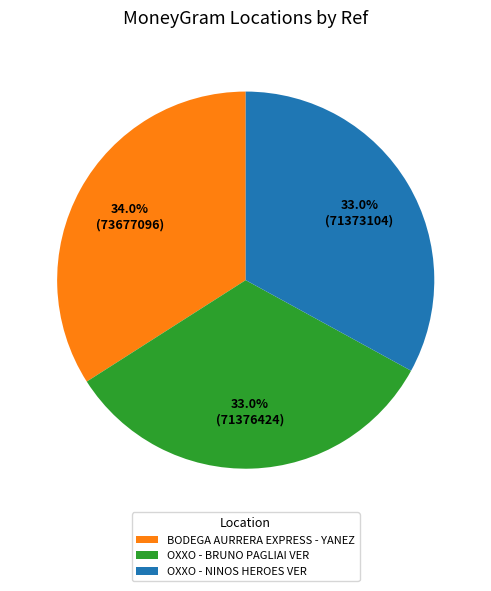

To the nearest percent, what is the average slice percentage?

33%